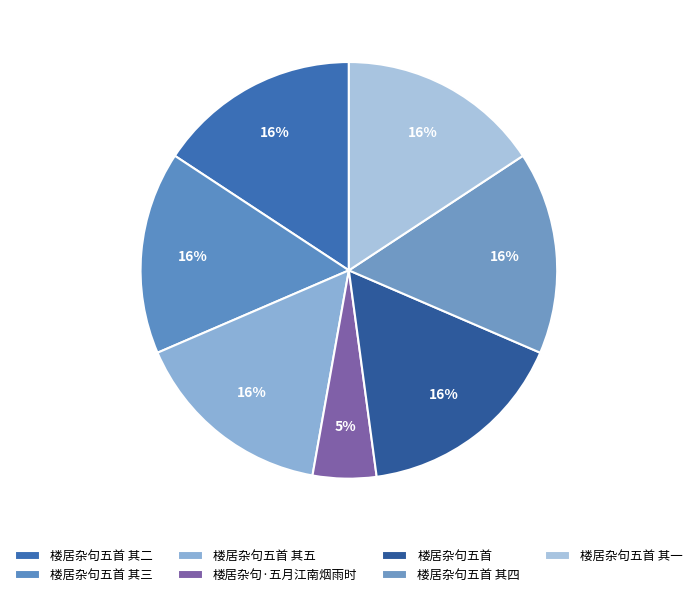

To the nearest percent, what is the difference between the largest and smallest slice percentages?

11%